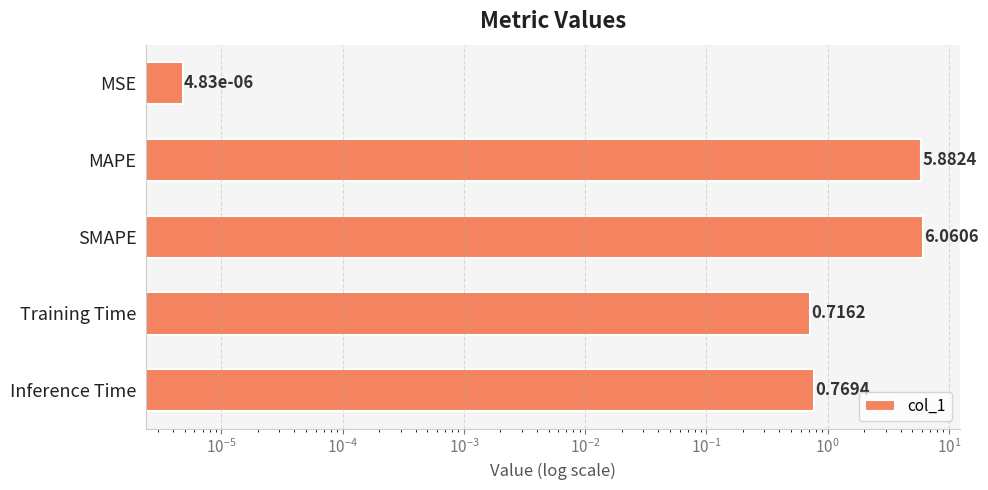

What is the maximum value shown in the chart?

6.1